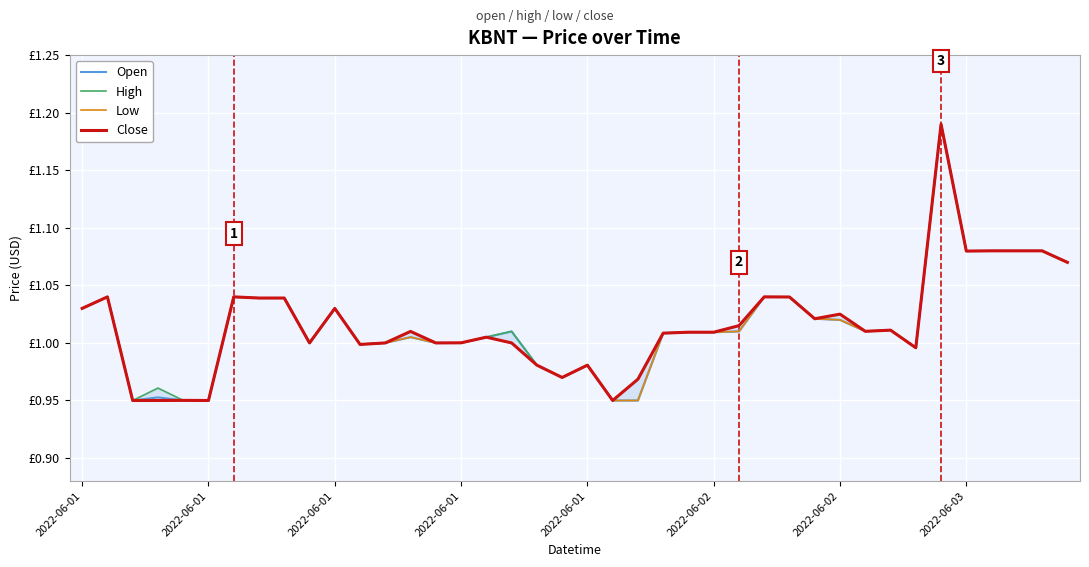

Which label corresponds to the smallest value in the chart?

2022-06-01